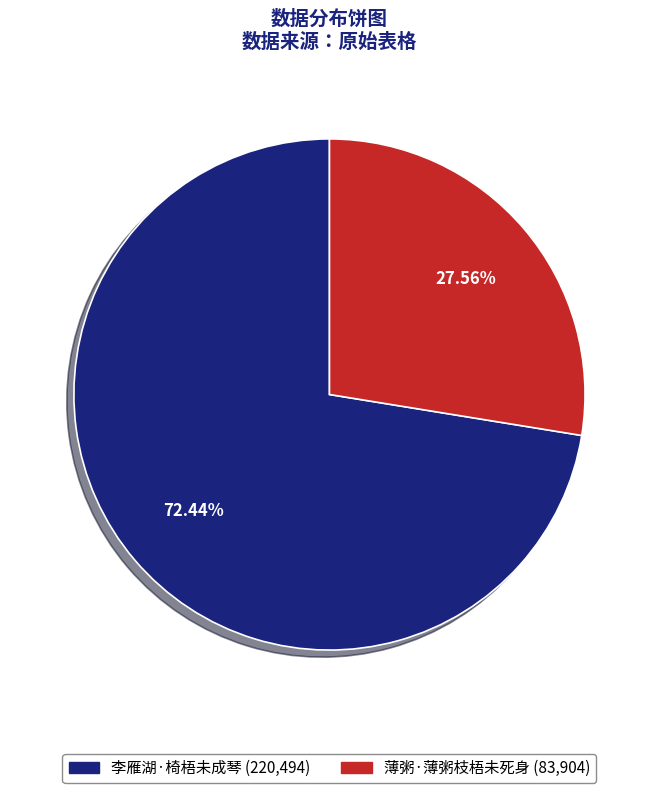

To the nearest percent, what percentage of the pie is 李雁湖·椅梧未成琴?

72%